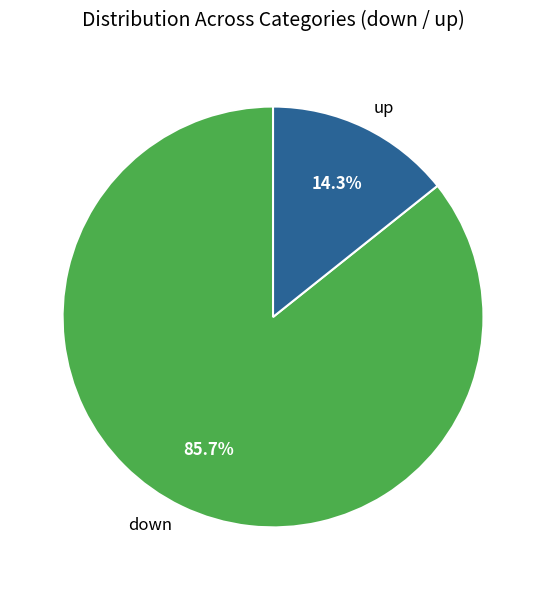

What percentage is the down slice, to the nearest percent?

86%